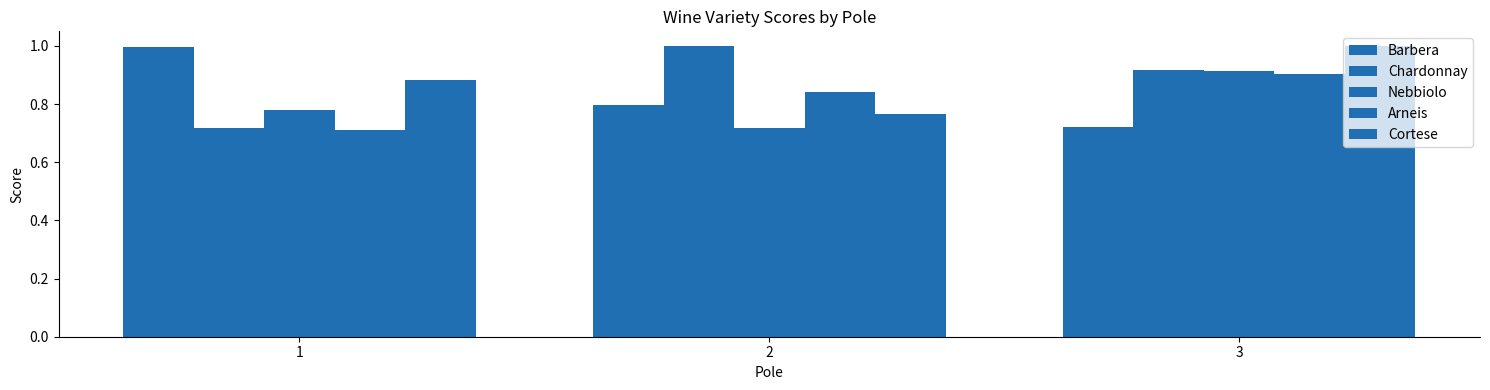

What is the difference between the highest and lowest values at 1?

0.3